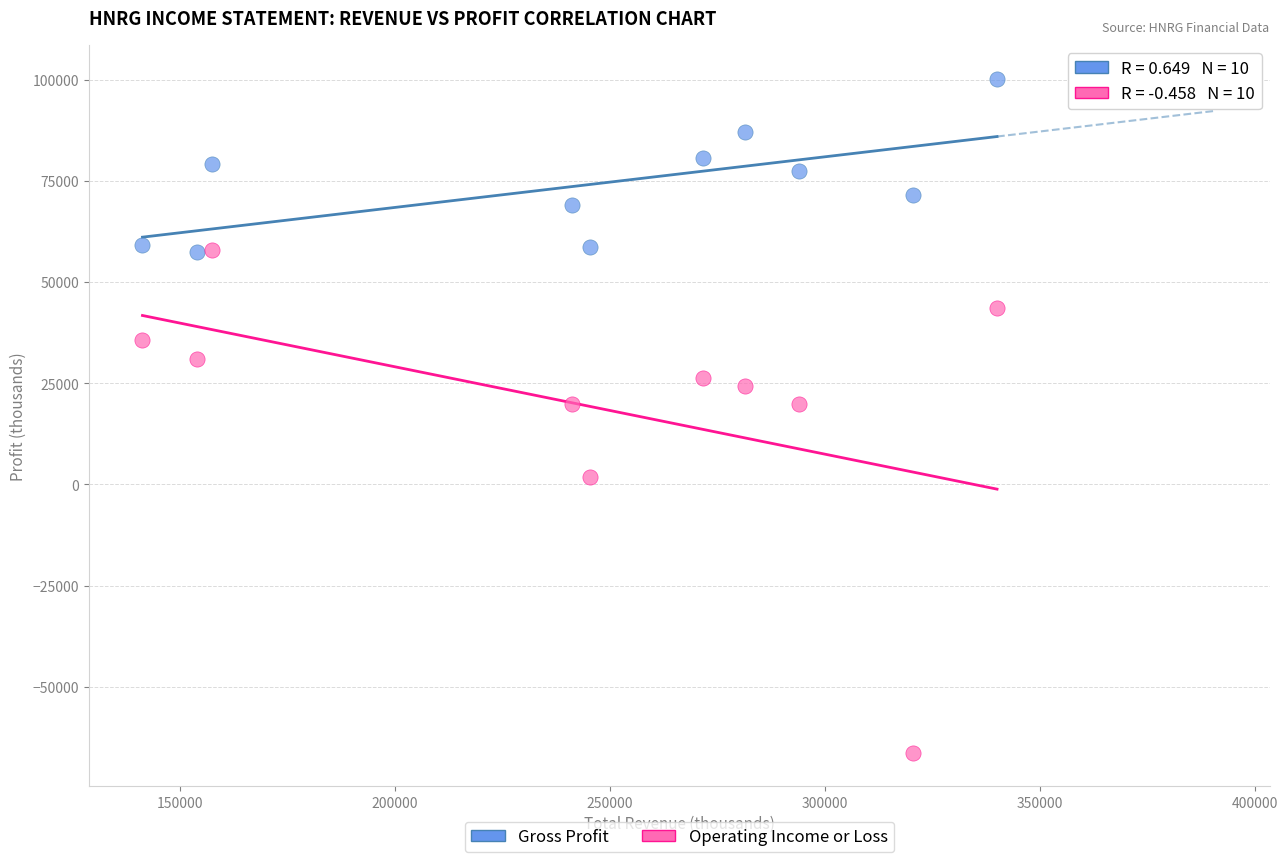

Which series has the largest Y range (max minus min)?

Operating Income or Loss